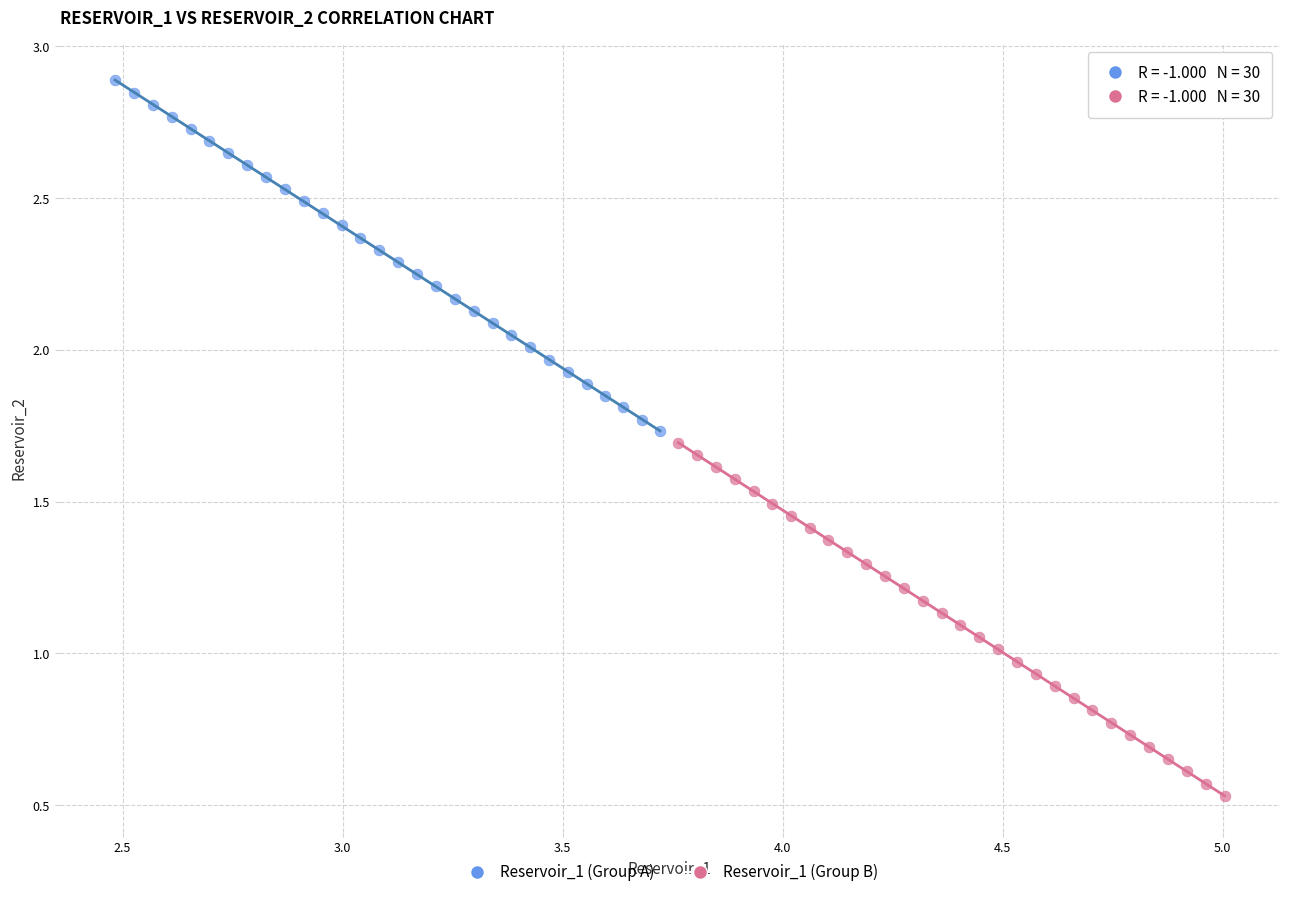

Which series reaches the minimum Y coordinate?

Reservoir_1 (Group B)